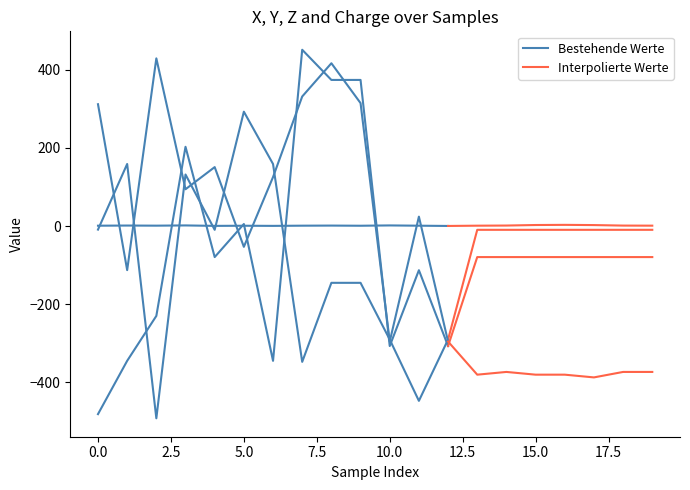

Count the number of categories in the chart.

20